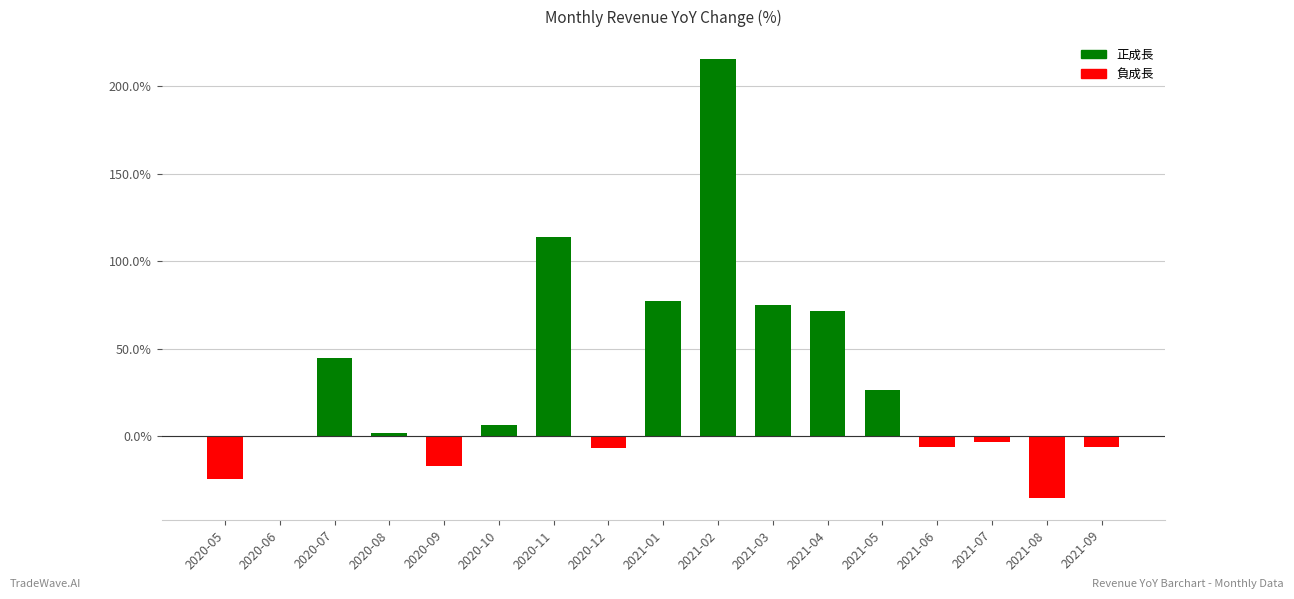

What is the label of the 16th bar from the right?

2020-06